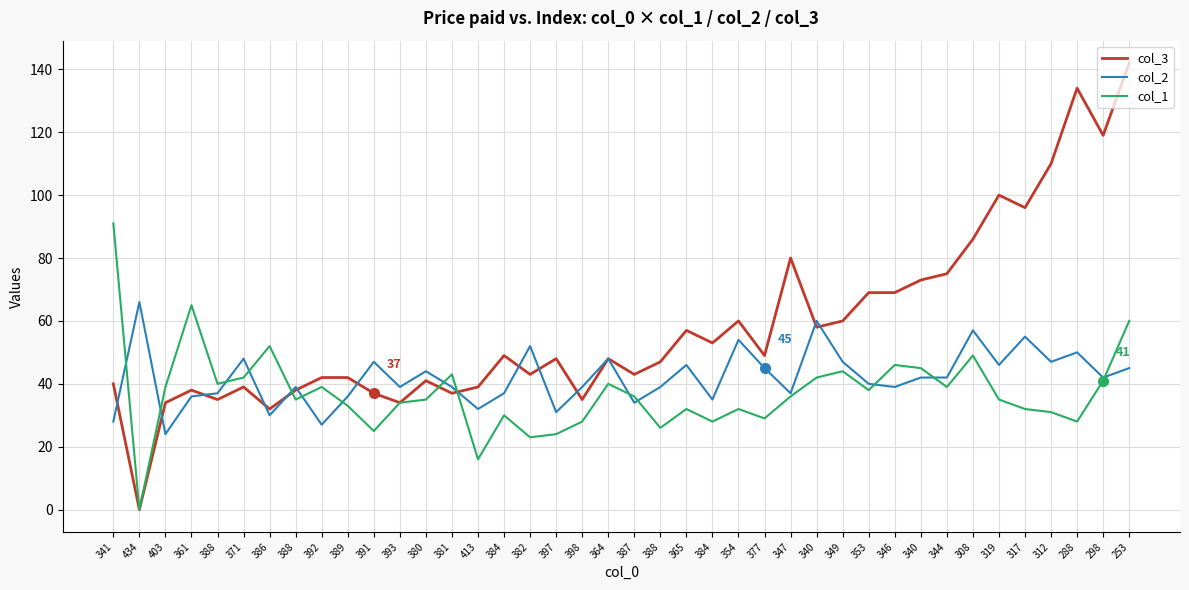

What are all the series names shown in the legend?

col_3, col_2, col_1